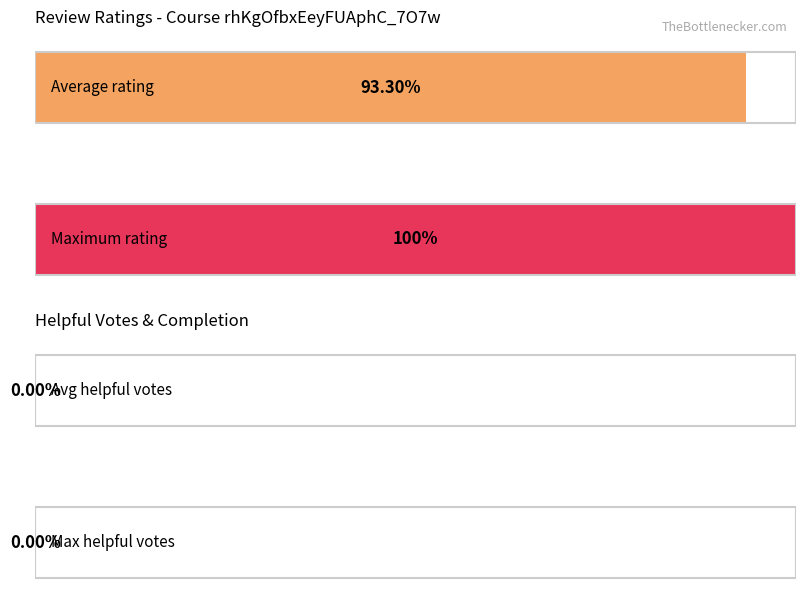

Is it true that rating equals 7 at Mauricio Pelecano?

False